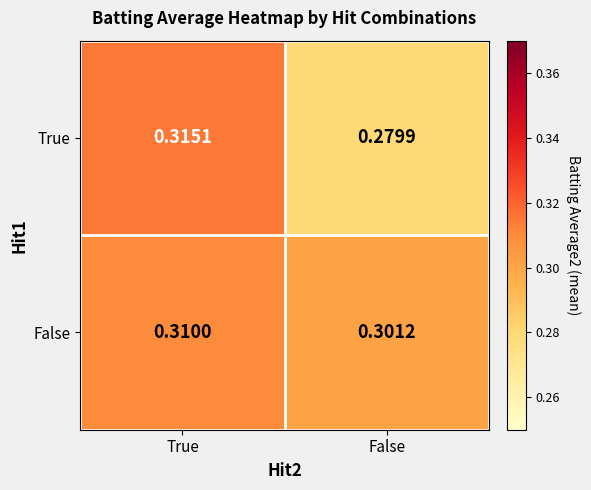

At which label is False closest to 0?

False